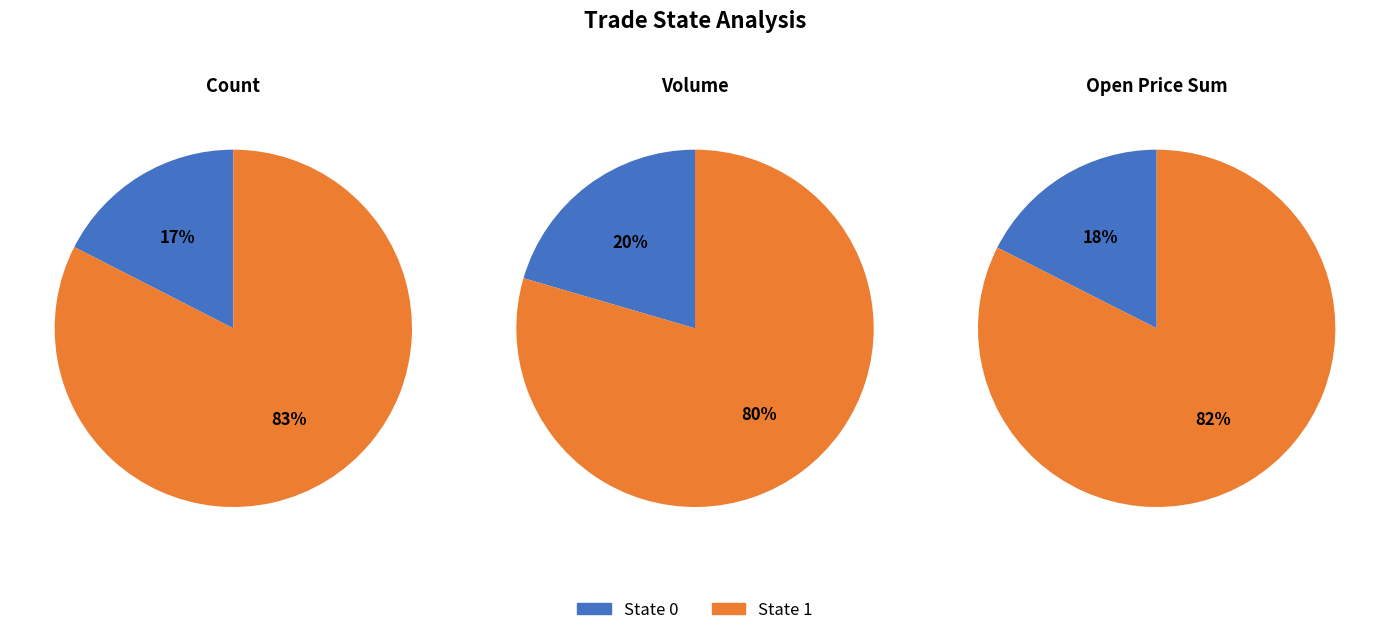

Is it true that 5 is 10% of the pie?

False